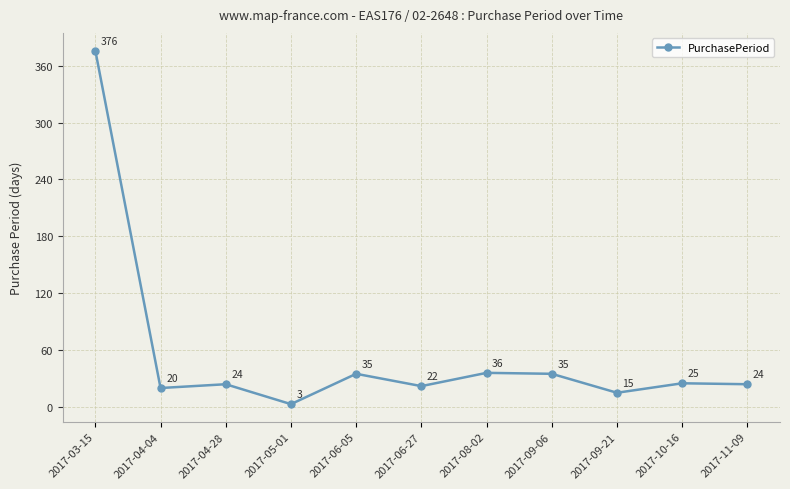

What is the change in value from 2017-04-28 to 2017-09-21?

-9